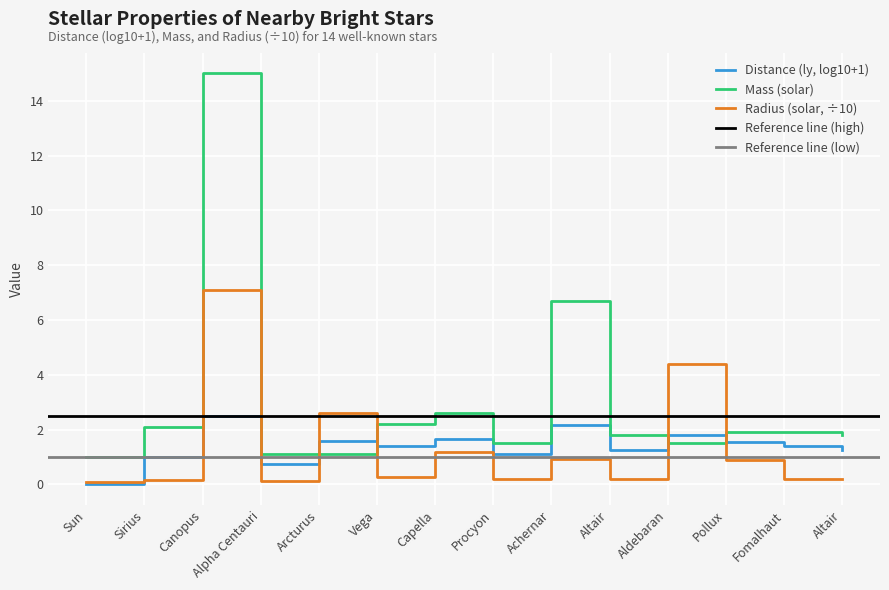

Between Capella and Altair, which series saw the biggest shift?

Radius (solar)